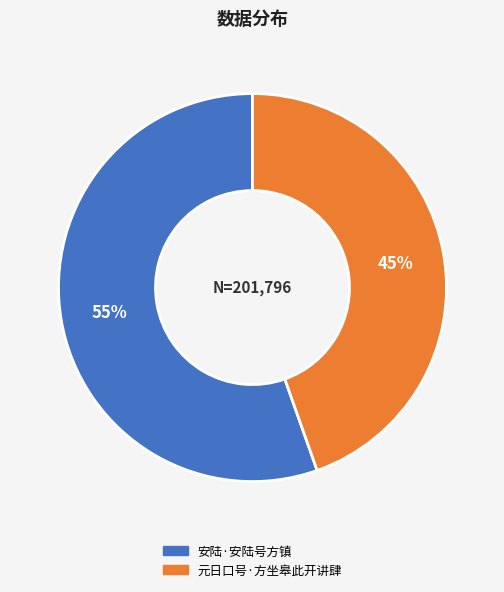

To the nearest percent, what portion does 安陆·安陆号方镇 represent?

55%